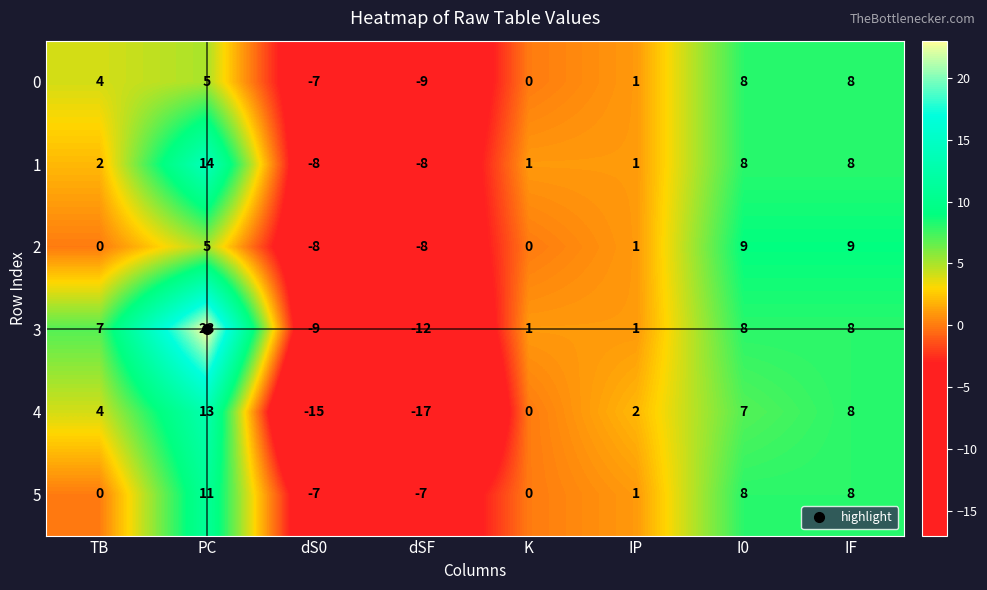

At which label does 5 first exceed 1?

PC